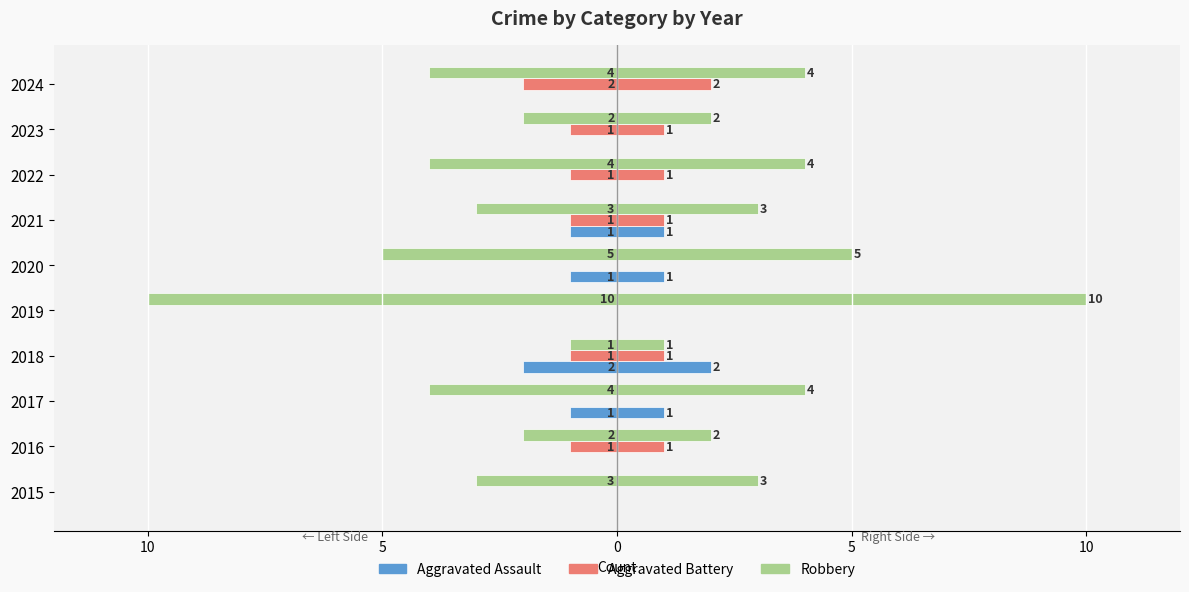

Which series has the largest range (max minus min)?

Robbery